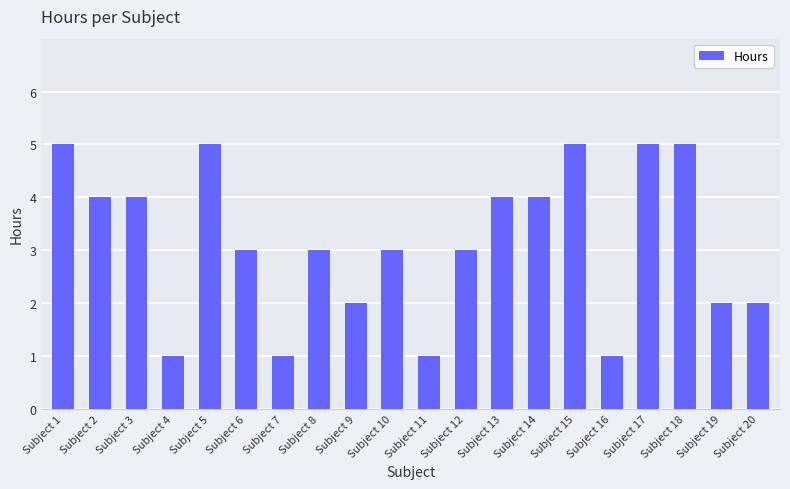

The value at Subject 4 is 1. True or false?

True